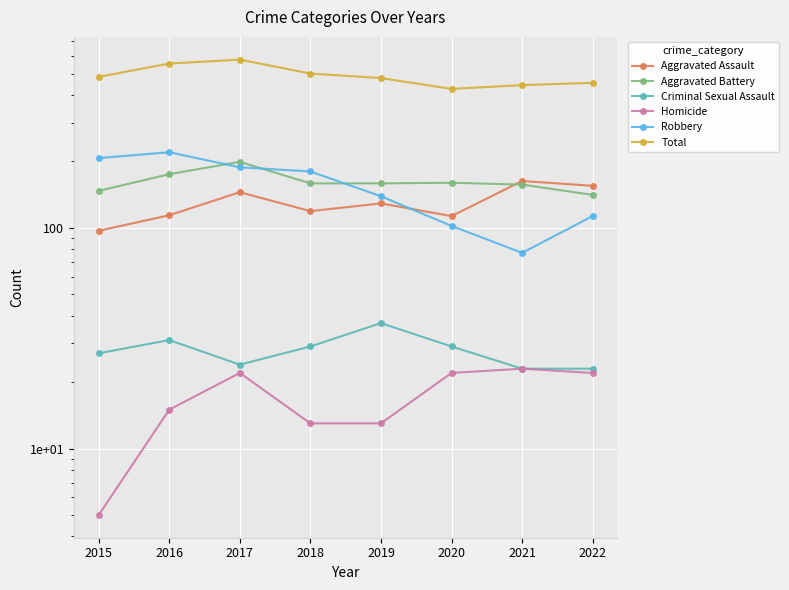

Is it true that Aggravated Assault equals 113 at 2020?

True